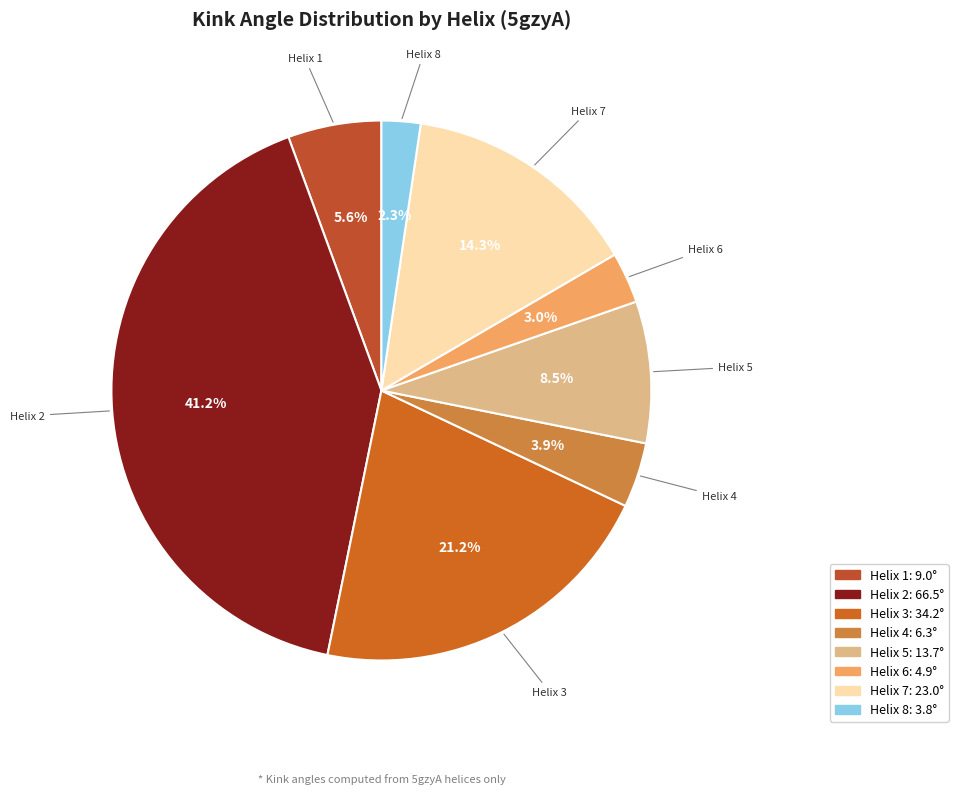

What is the smallest slice in the pie chart?

Helix 8